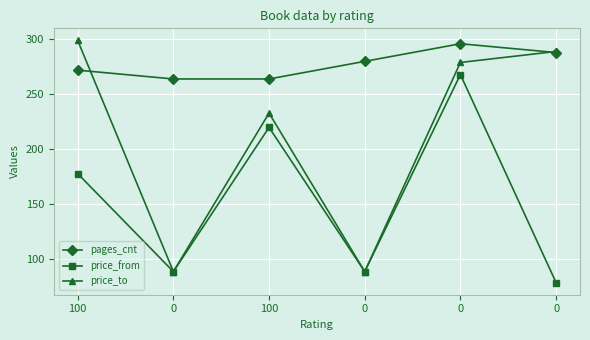

Is the value of pages_cnt at 100 greater than the value of price_to at 0?

Yes